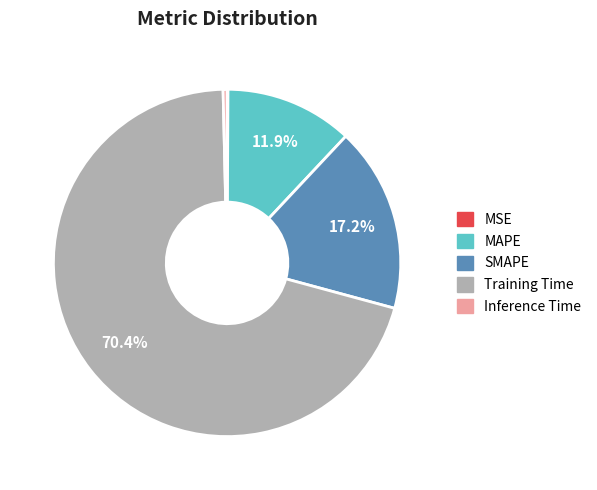

Is it true that Training Time is 64% of the pie?

False